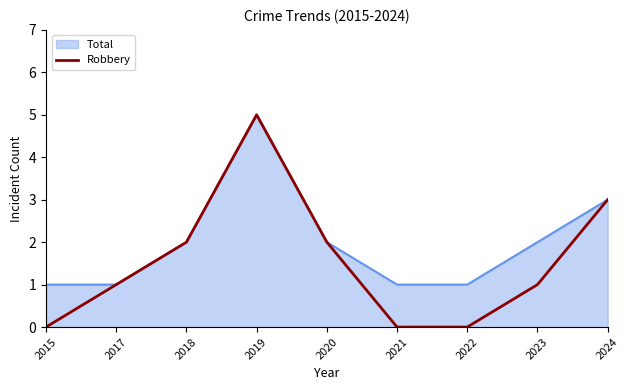

Which series changed the most between 2017 and 2022?

Robbery